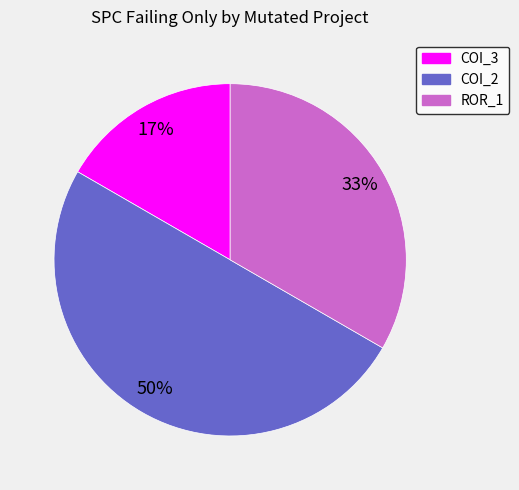

To the nearest percent, what is the difference between the largest and smallest slice percentages?

33%